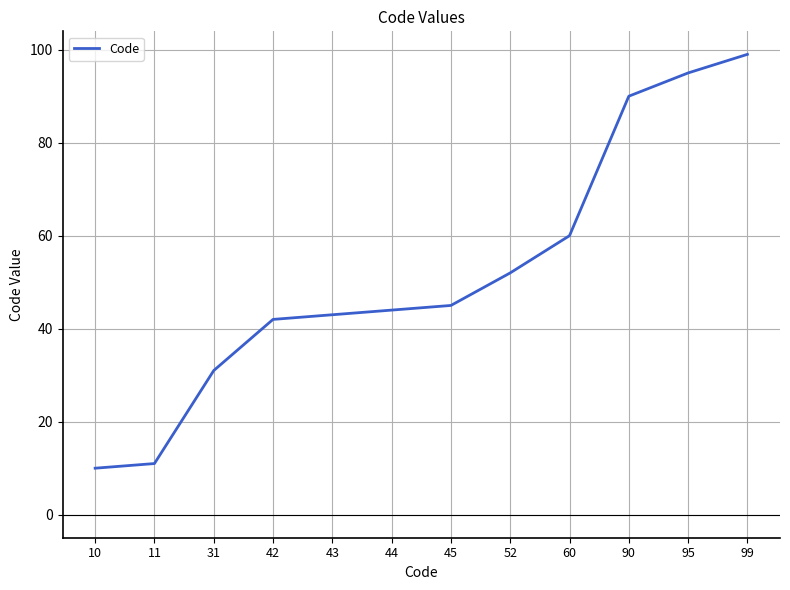

Between 10 and 90, which is larger?

90